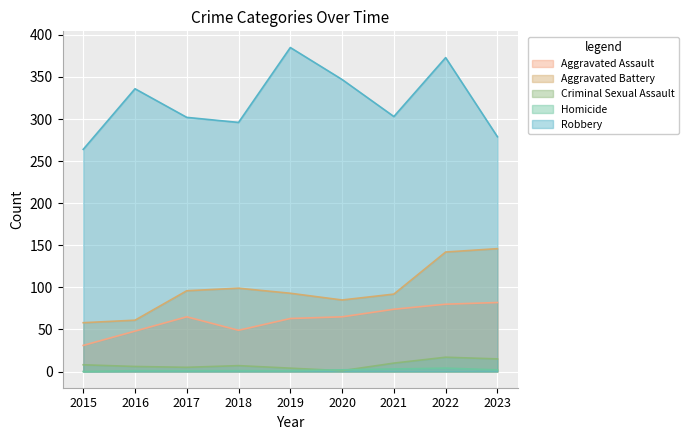

Between 2015 and 2017, which is larger?

2017